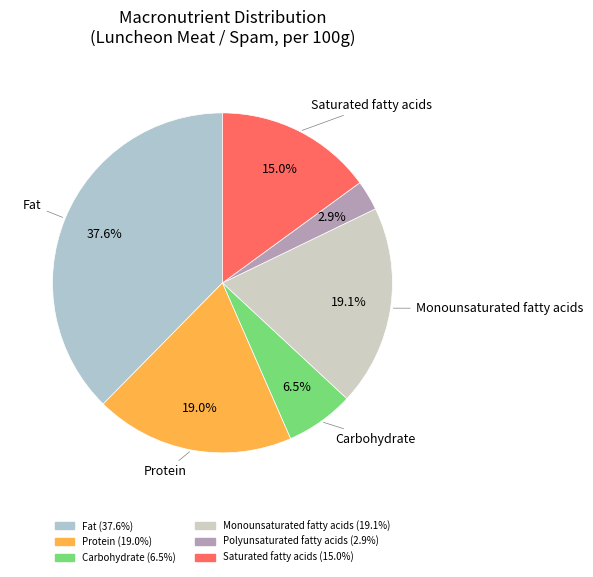

How many slices are in this pie chart?

6